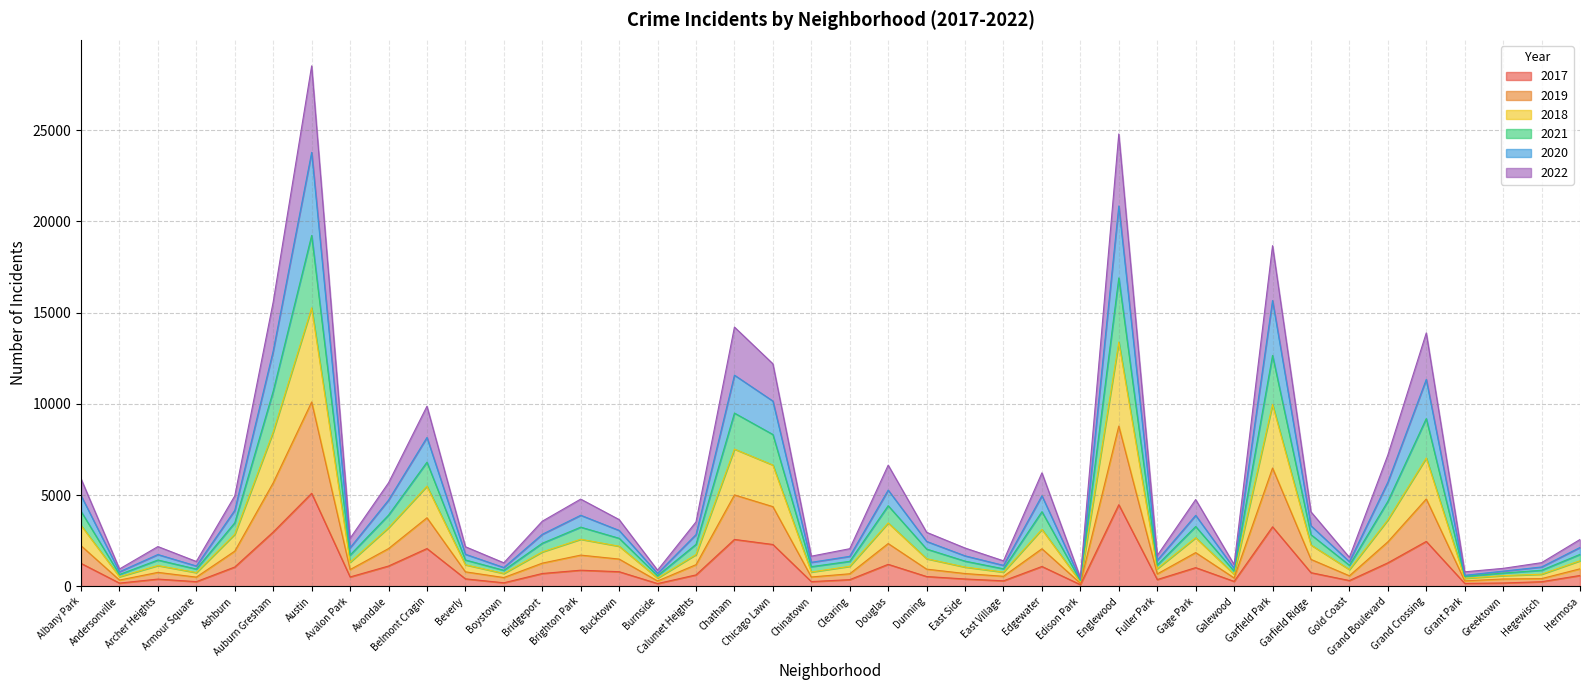

At which category is the sum across all series the highest?

Austin